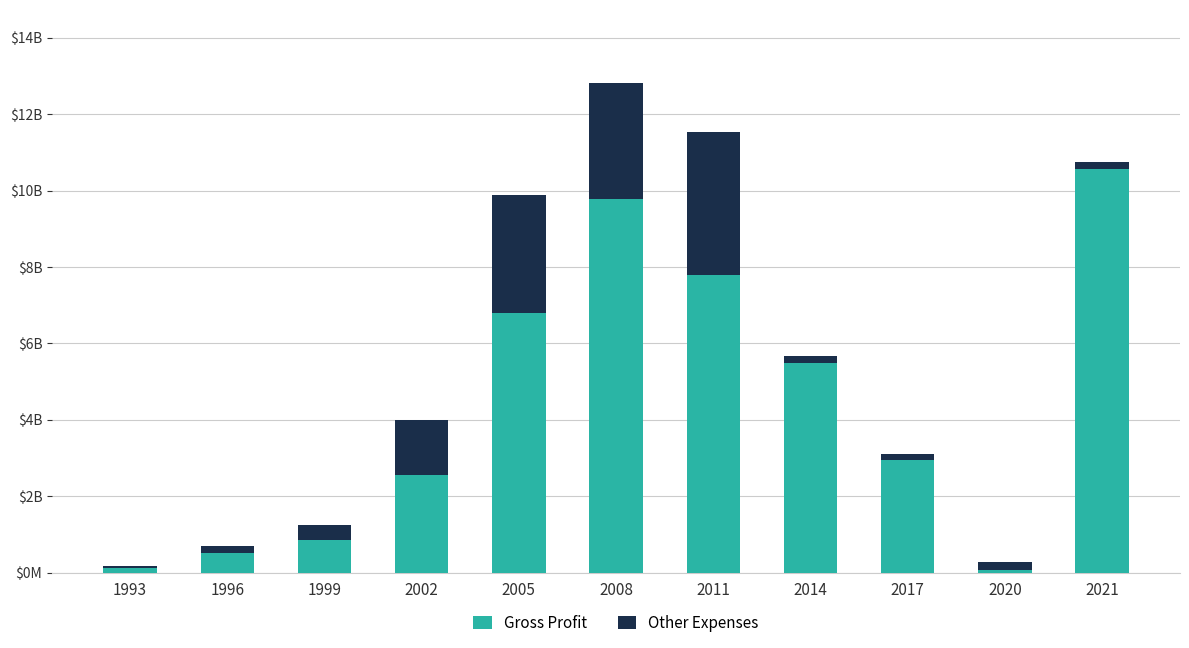

What are all the series names shown in the legend?

Gross Profit, Other Expenses